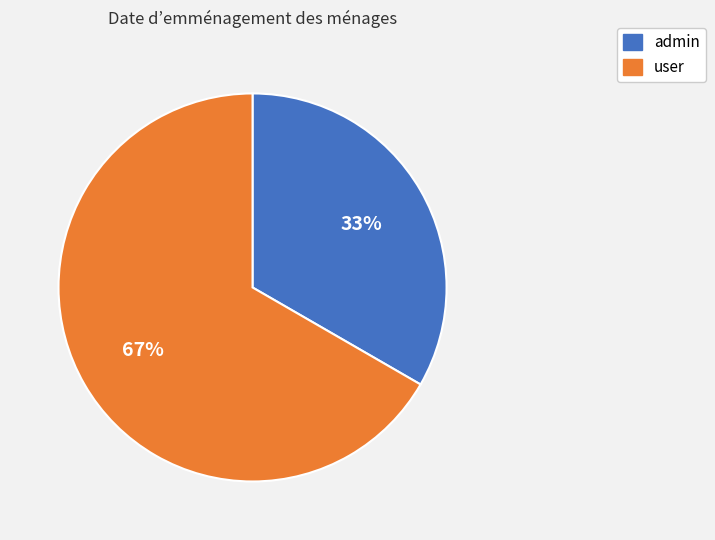

To the nearest percent, what is the combined percentage of user and admin?

100%